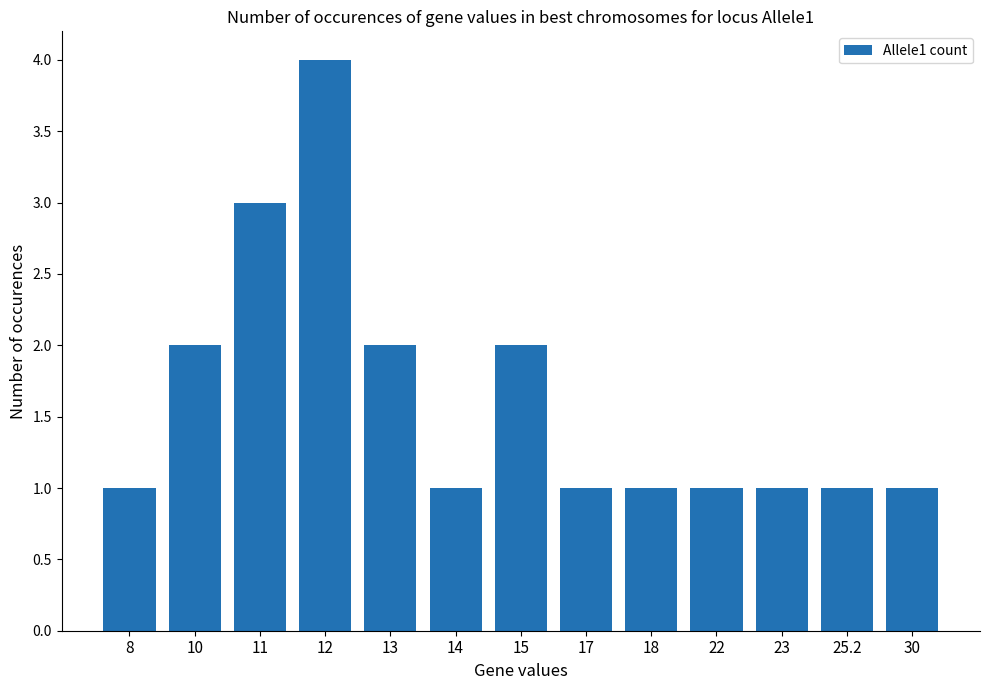

How many series are shown in this chart?

1